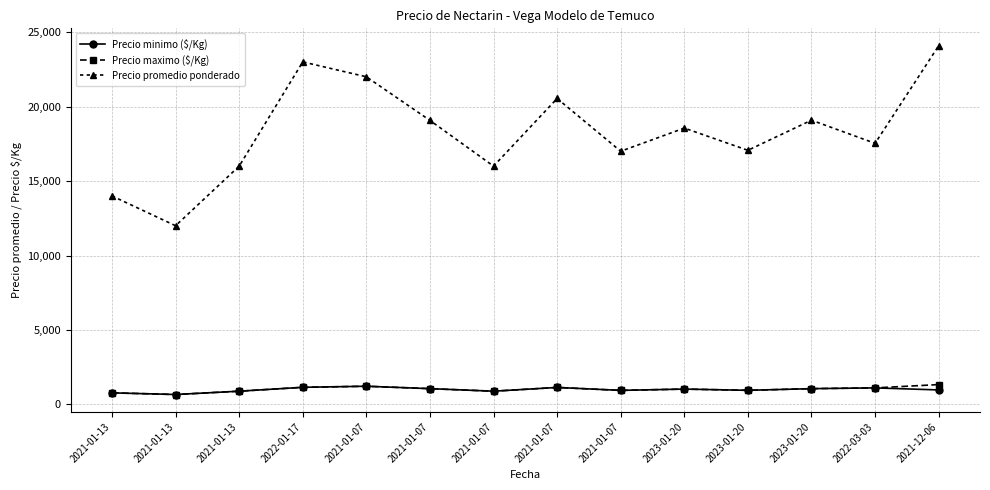

True or false: Precio promedio ponderado and Precio maximo ($/Kg) intersect in this chart.

False